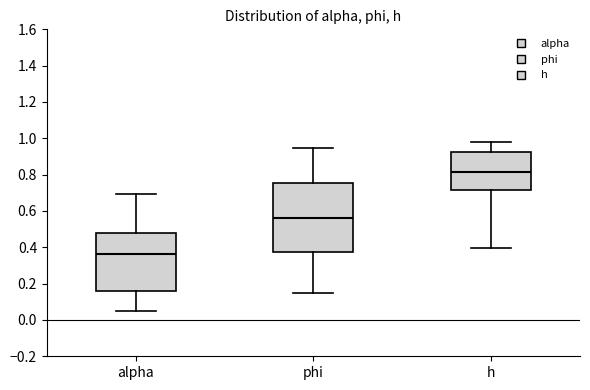

Where is the lower edge of the box for h on the y-axis? The values are not printed on the chart, so give them approximately, as read against the axis.

0.72